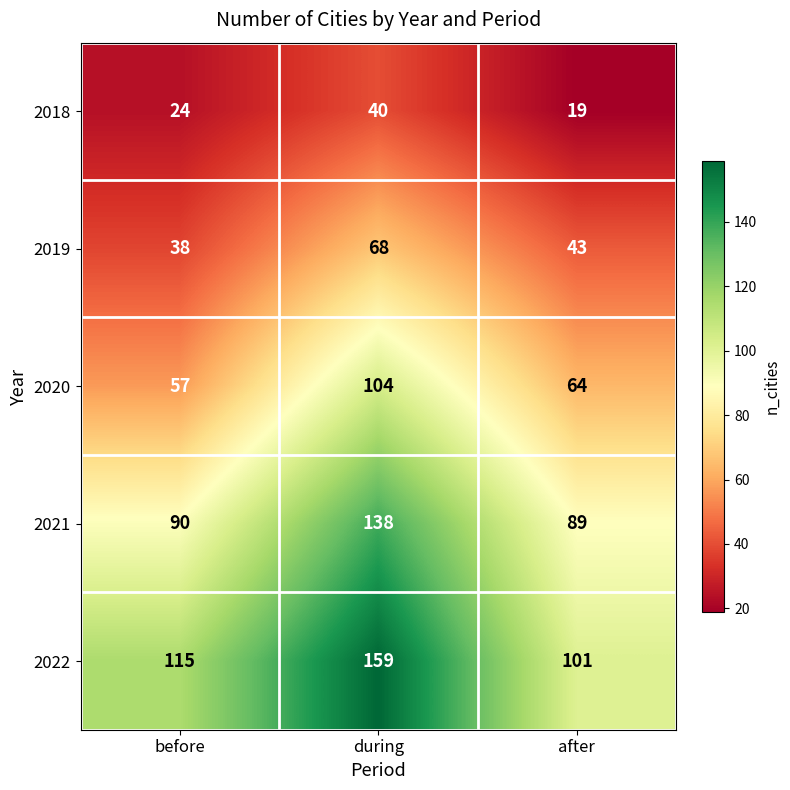

The 2021 series shows 135 at after. True or false?

False